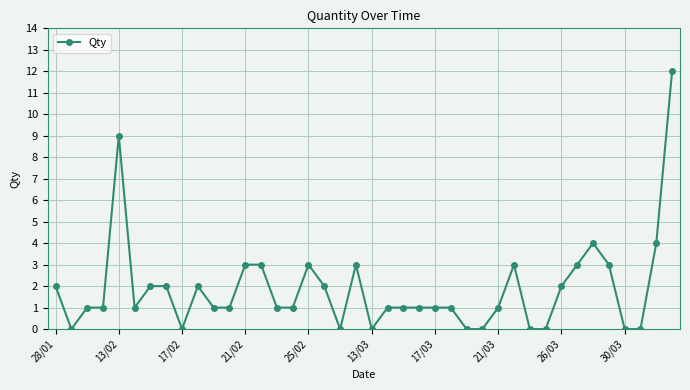

What is the value of the 29th point from the left?

1